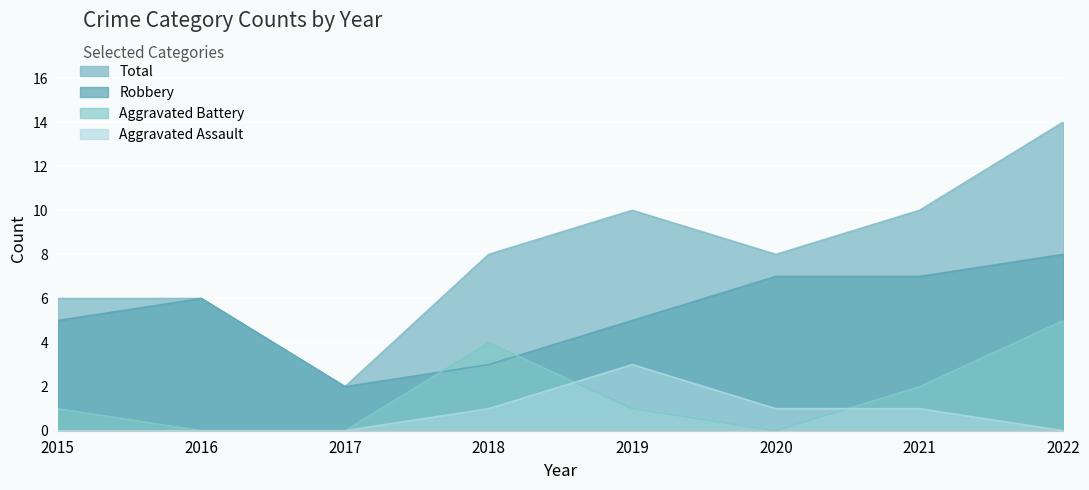

How many lines are shown in the chart?

4